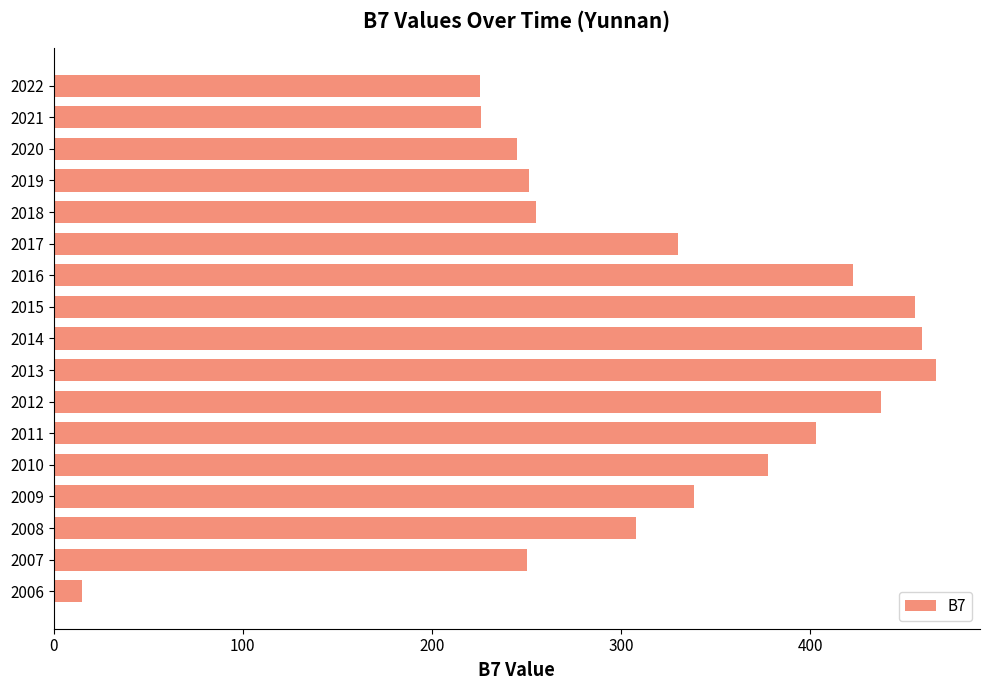

Which has a higher value, 2008 or 2020?

2008